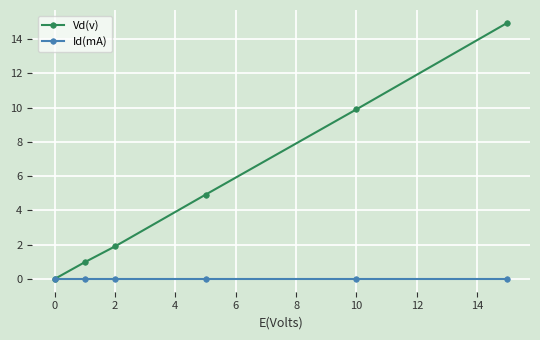

True or false: Id(mA) has more than 2 points higher than both neighbors.

False